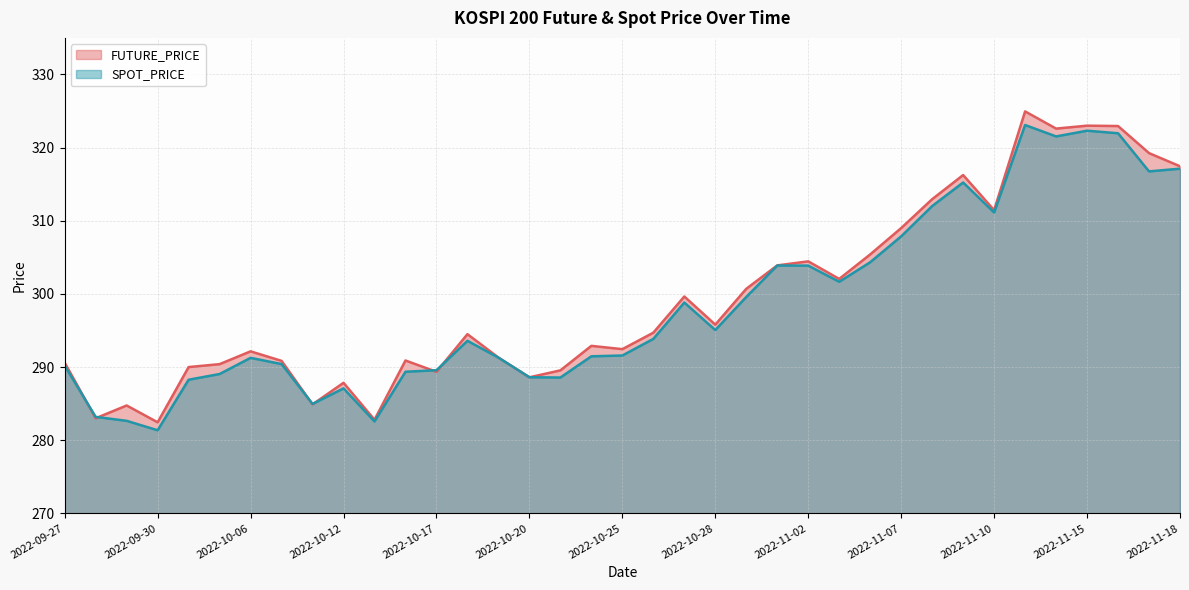

Reading right to left, extract all data points from this chart.

FUTURE_PRICE: 2022-11-18=317.4	2022-11-17=319.2	2022-11-16=322.9	2022-11-15=323.0	2022-11-14=322.6	2022-11-11=324.9	2022-11-10=311.4	2022-11-09=316.2	2022-11-08=312.9	2022-11-07=309.0	2022-11-04=305.4	2022-11-03=302.1	2022-11-02=304.4	2022-11-01=303.9	2022-10-31=300.7	2022-10-28=295.8	2022-10-27=299.6	2022-10-26=294.7	2022-10-25=292.4	2022-10-24=292.9	2022-10-21=289.6	2022-10-20=288.6	2022-10-19=291.3	2022-10-18=294.5	2022-10-17=289.4	2022-10-14=290.9	2022-10-13=282.8	2022-10-12=287.9	2022-10-11=284.9	2022-10-07=290.9	2022-10-06=292.1	2022-10-05=290.4	2022-10-04=290.0	2022-09-30=282.4	2022-09-29=284.8	2022-09-28=283.0	2022-09-27=290.6
SPOT_PRICE: 2022-11-18=317.1	2022-11-17=316.8	2022-11-16=322.0	2022-11-15=322.3	2022-11-14=321.5	2022-11-11=323.1	2022-11-10=311.1	2022-11-09=315.2	2022-11-08=312.0	2022-11-07=307.9	2022-11-04=304.3	2022-11-03=301.7	2022-11-02=303.9	2022-11-01=303.9	2022-10-31=299.6	2022-10-28=295.1	2022-10-27=298.8	2022-10-26=293.9	2022-10-25=291.6	2022-10-24=291.5	2022-10-21=288.6	2022-10-20=288.6	2022-10-19=291.3	2022-10-18=293.6	2022-10-17=289.6	2022-10-14=289.4	2022-10-13=282.6	2022-10-12=287.1	2022-10-11=285.0	2022-10-07=290.4	2022-10-06=291.3	2022-10-05=289.1	2022-10-04=288.3	2022-09-30=281.4	2022-09-29=282.6	2022-09-28=283.2	2022-09-27=290.2